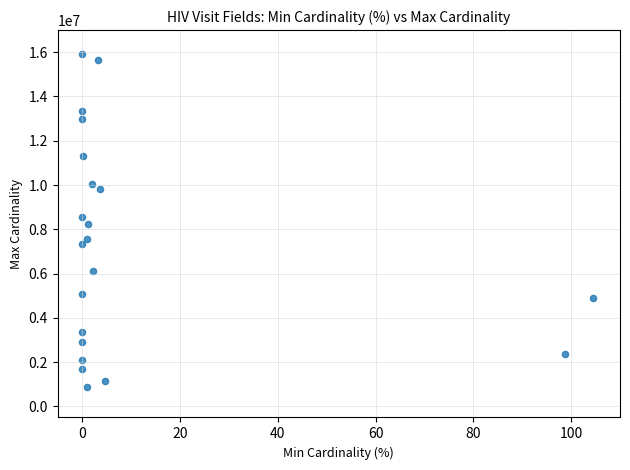

What is the range of X values (max minus min)?

104.5